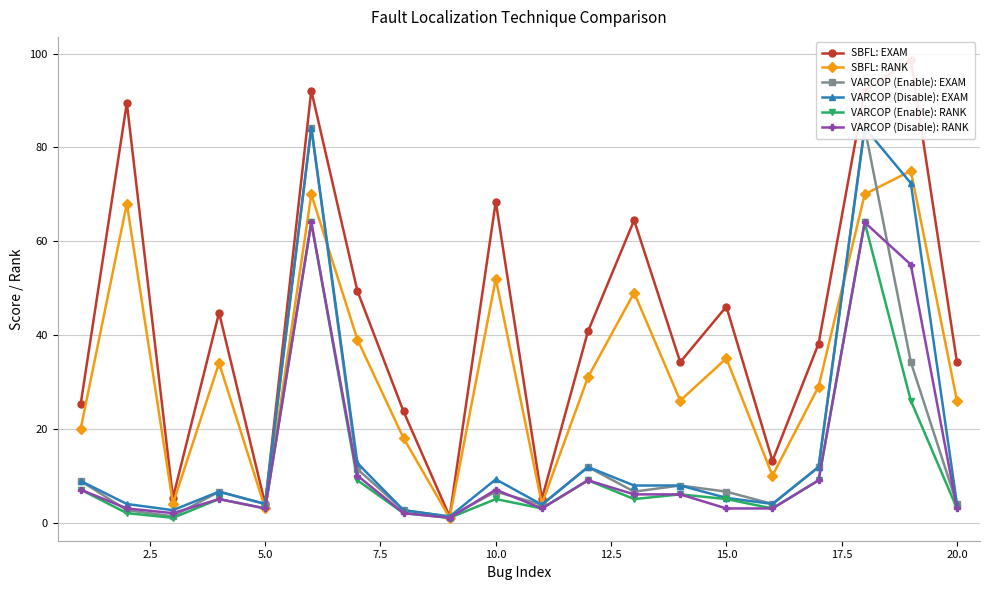

What is the maximum value for VARCOP (Disable): RANK?

64